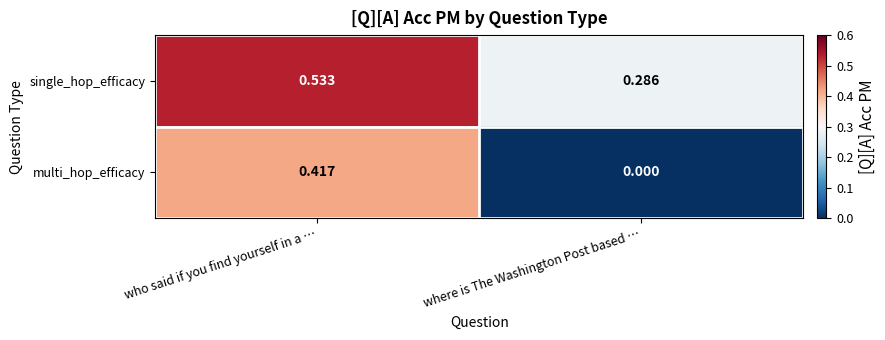

Which label corresponds to the smallest value in the chart?

where is The Washington Post based …